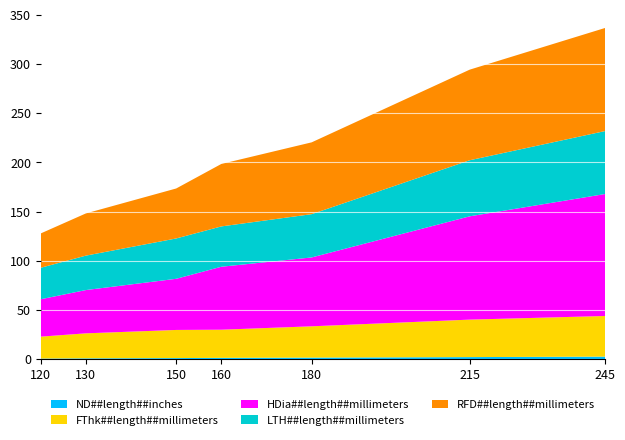

Reading right to left, what are all the values shown in this chart?

ND##length##inches: 245=2.5	215=2.0	180=1.5	160=1.2	150=1.0	130=0.8	120=0.5
FThk##length##millimeters: 245=41.3	215=38.1	180=31.8	160=28.6	150=28.6	130=25.4	120=22.3
HDia##length##millimeters: 245=124.0	215=105.0	180=70.0	160=64.0	150=52.0	130=44.0	120=38.0
LTH##length##millimeters: 245=64.0	215=57.0	180=44.0	160=41.0	150=41.0	130=35.0	120=32.0
RFD##length##millimeters: 245=104.8	215=92.1	180=73.0	160=63.5	150=50.8	130=42.9	120=34.9